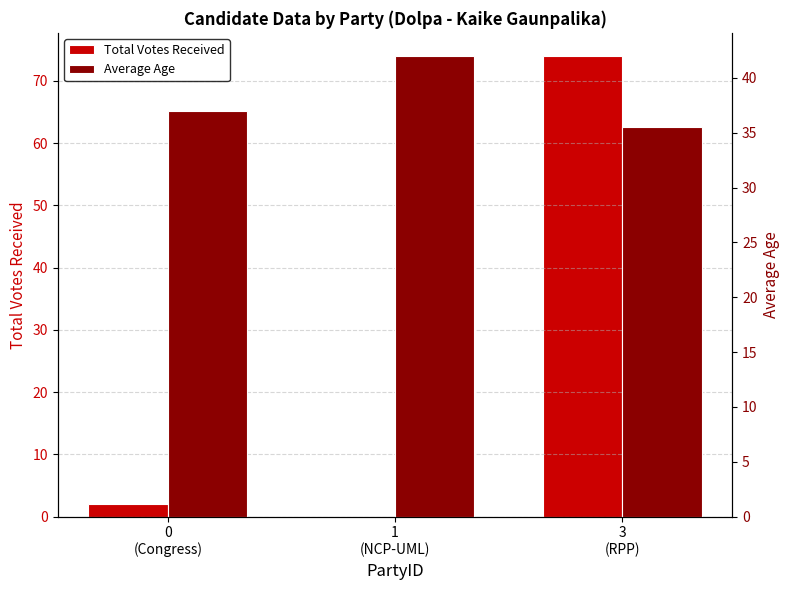

Reading left to right, transcribe all the data shown in this chart.

Total Votes Received: 0
(Congress)=2.0	1
(NCP-UML)=0.0	3
(RPP)=74.0
Average Age: 0
(Congress)=37.0	1
(NCP-UML)=42.0	3
(RPP)=35.5